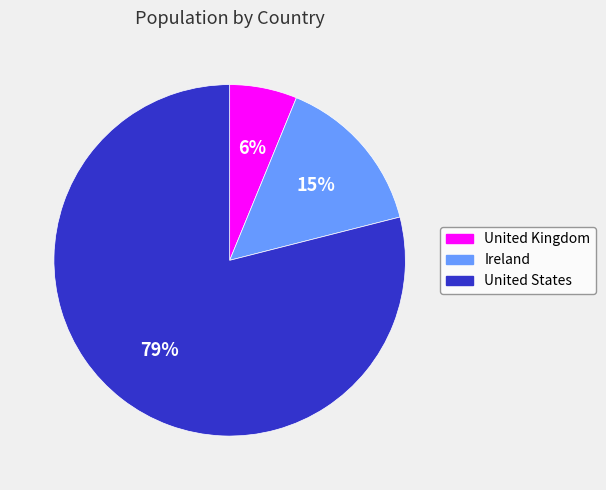

Does United States account for over 50% of the chart?

Yes